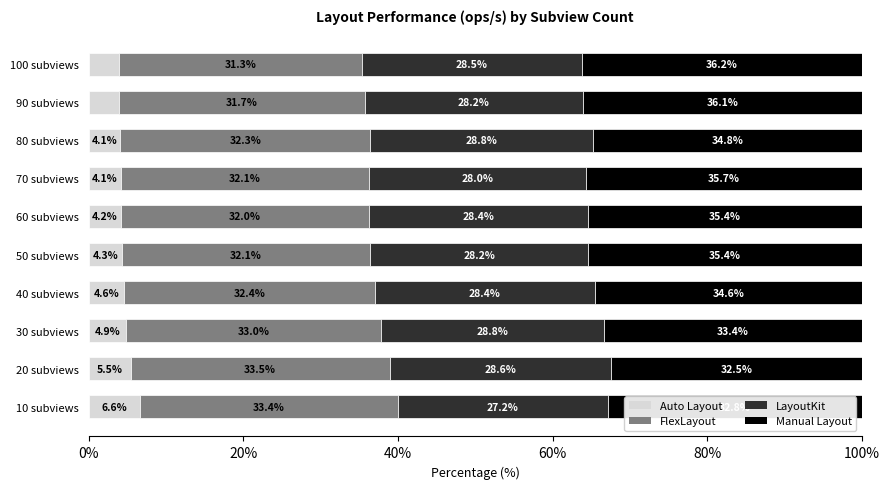

What is the difference between the Auto Layout values at 90 subviews and 30 subviews?

0.9